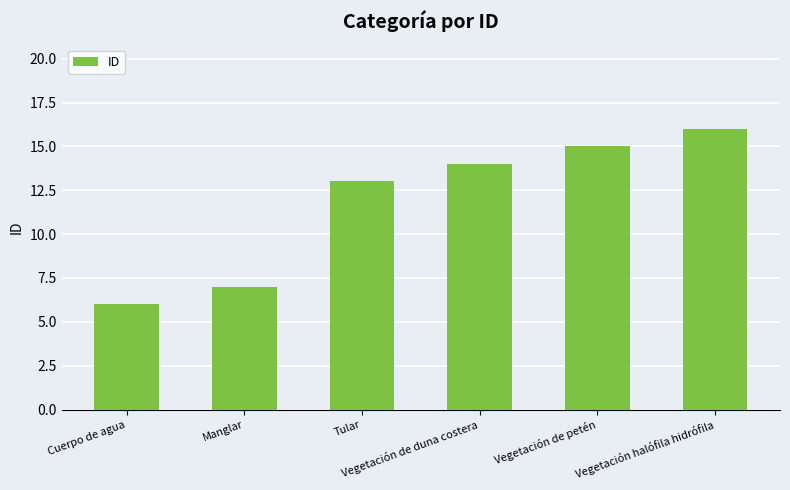

The value at Vegetación halófila hidrófila is 16. True or false?

True